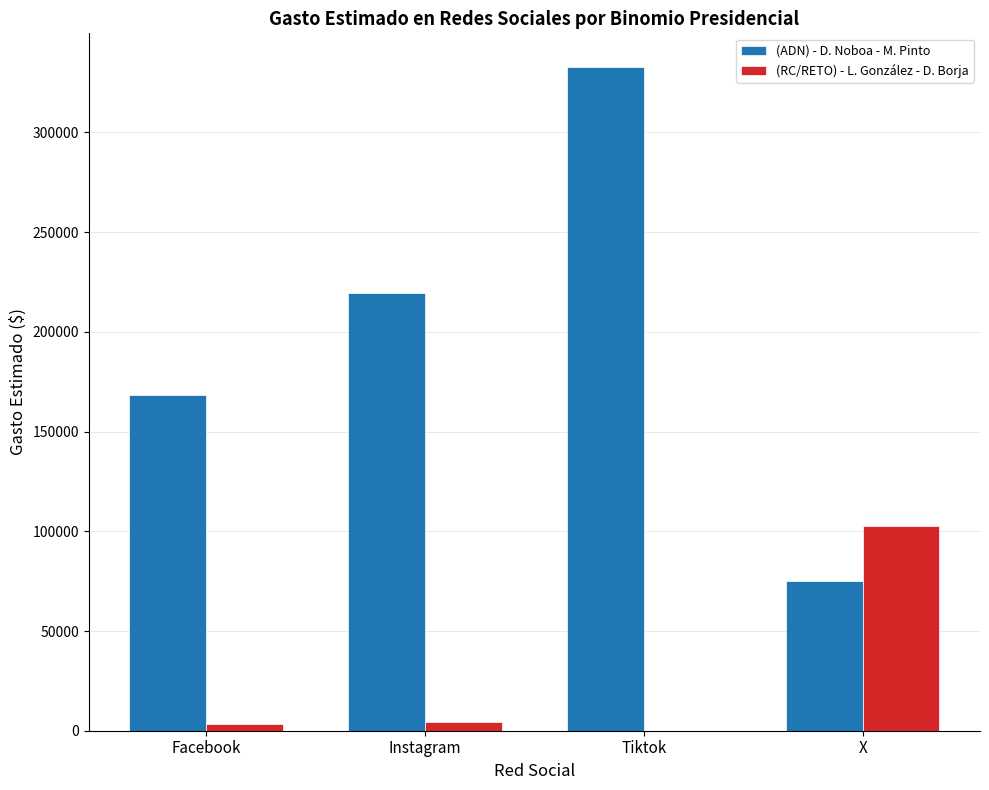

Between Facebook and Tiktok, which series saw the biggest shift?

(ADN) - D. Noboa - M. Pinto